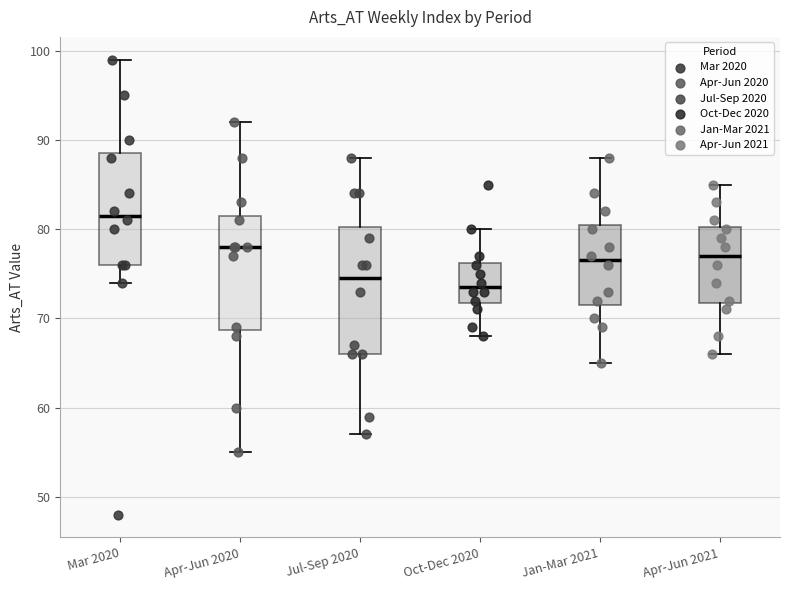

Reading left to right, read every box against the y-axis: the position of its median line, the range the box covers, and the ends of its whiskers. The values are not printed on the chart, so give them approximately, as read against the axis.

Mar 2020: median 82, box 76 to 89, whiskers 74 to 99
Apr-Jun 2020: median 78, box 69 to 82, whiskers 55 to 92
Jul-Sep 2020: median 75, box 66 to 80, whiskers 57 to 88
Oct-Dec 2020: median 74, box 72 to 76, whiskers 68 to 80
Jan-Mar 2021: median 77, box 72 to 81, whiskers 65 to 88
Apr-Jun 2021: median 77, box 72 to 80, whiskers 66 to 85